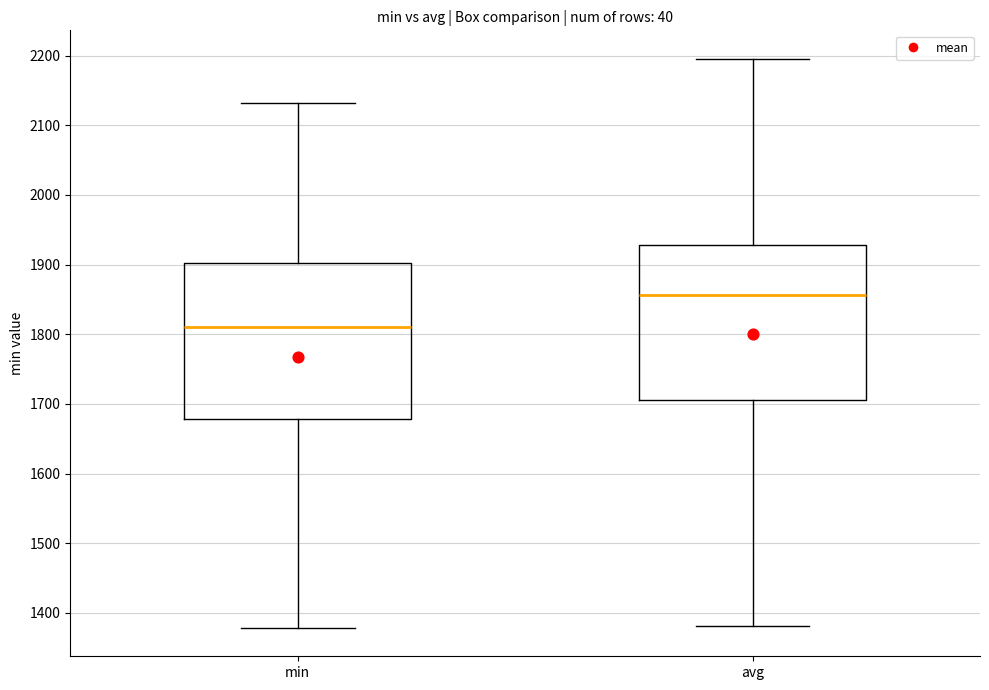

Reading left to right, read every box against the y-axis: the position of its median line, the range the box covers, and the ends of its whiskers. The values are not printed on the chart, so give them approximately, as read against the axis.

min: median 1810, box 1680 to 1900, whiskers 1380 to 2130
avg: median 1860, box 1710 to 1930, whiskers 1380 to 2200